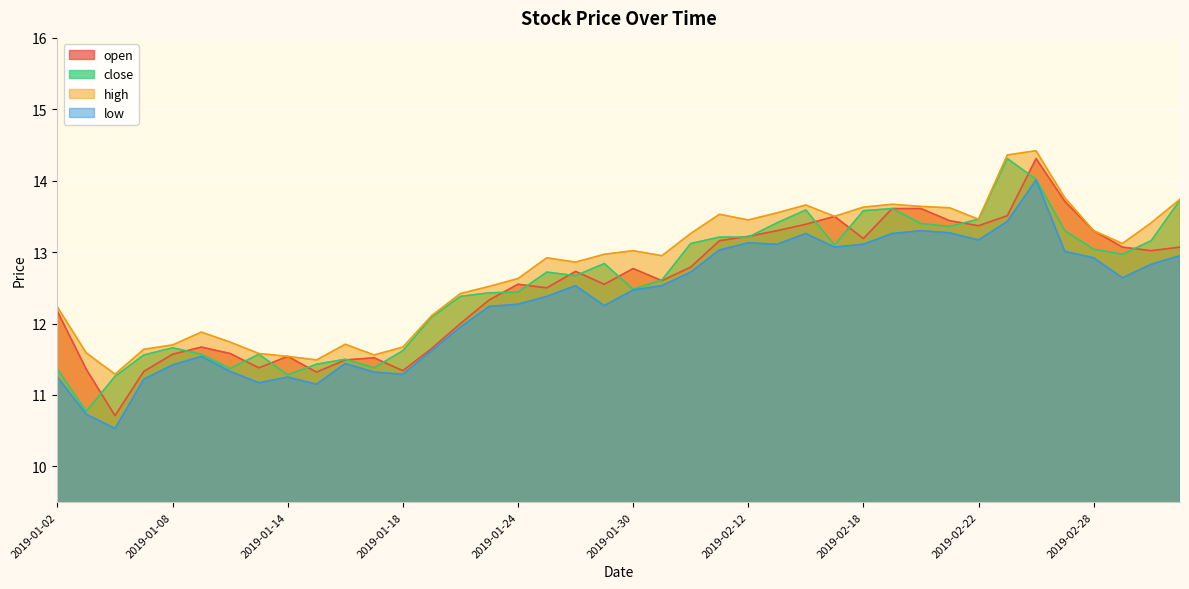

How many values in the close series are below 12?

13